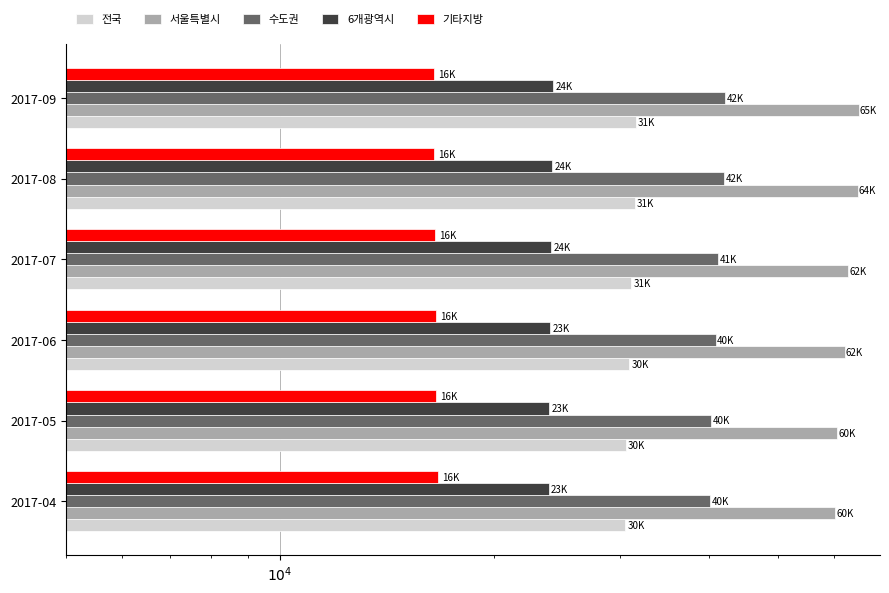

List the series in order of their peak value, lowest first.

기타지방, 6개광역시, 전국, 수도권, 서울특별시